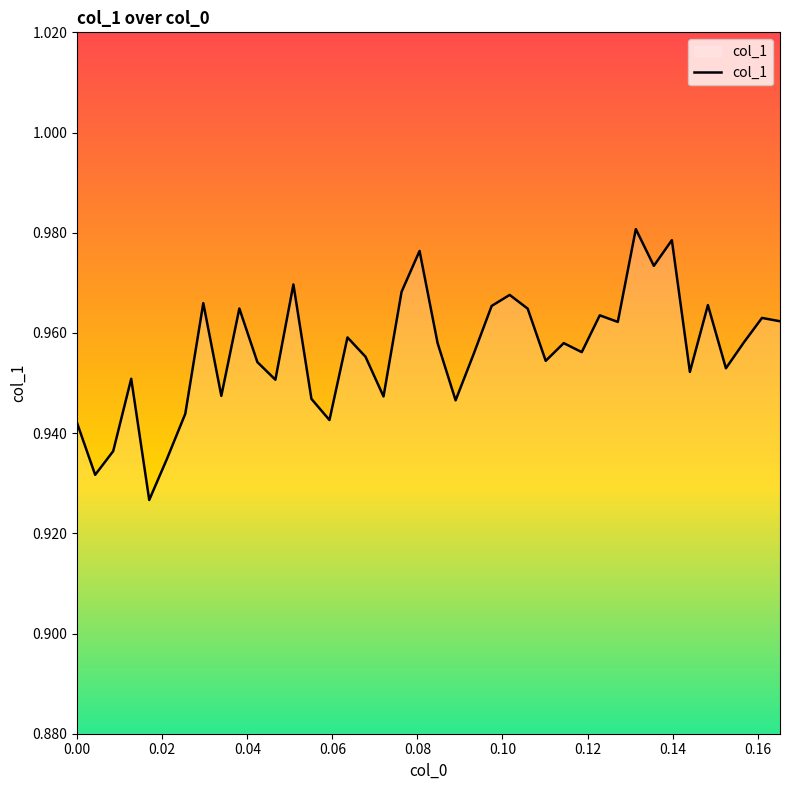

What is the label of the 3rd point from the left?

0.00847458